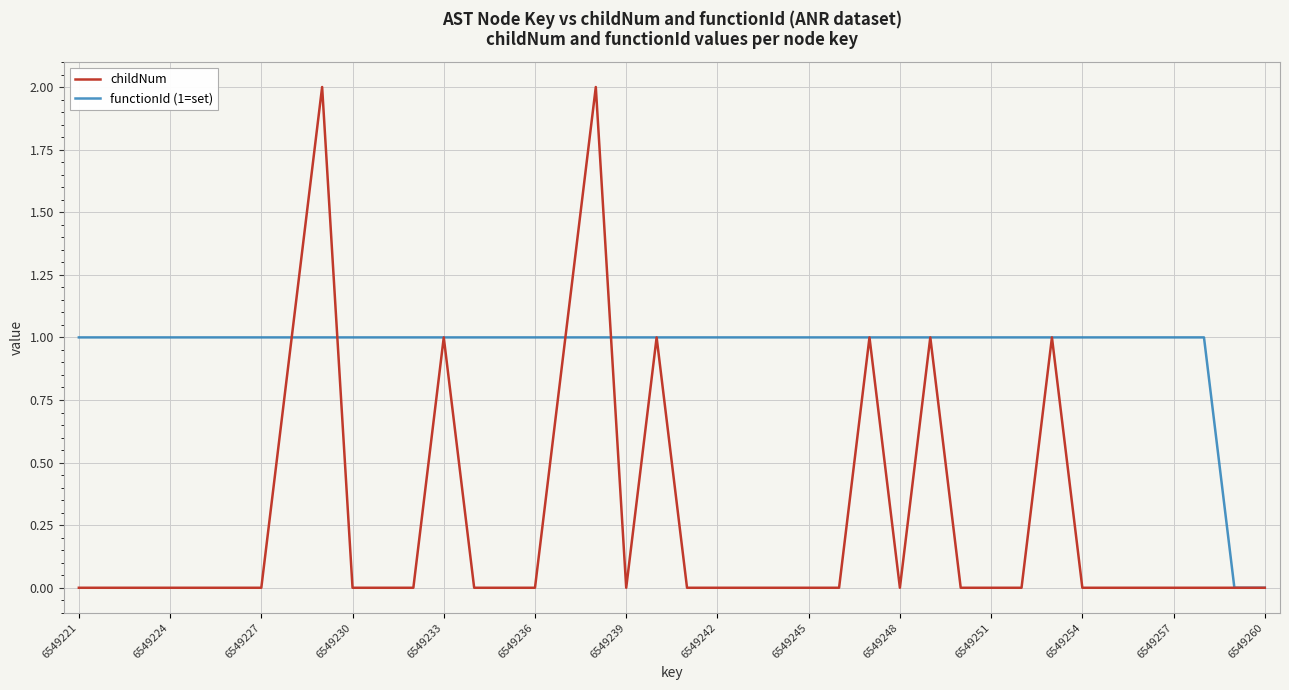

Which series has the largest range (max minus min)?

childNum